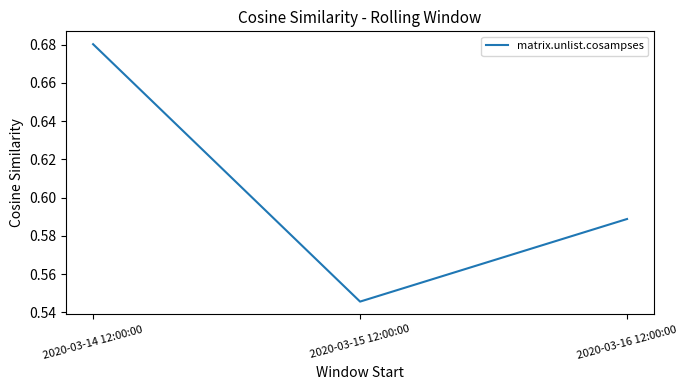

Does the chart have visible grid lines?

No